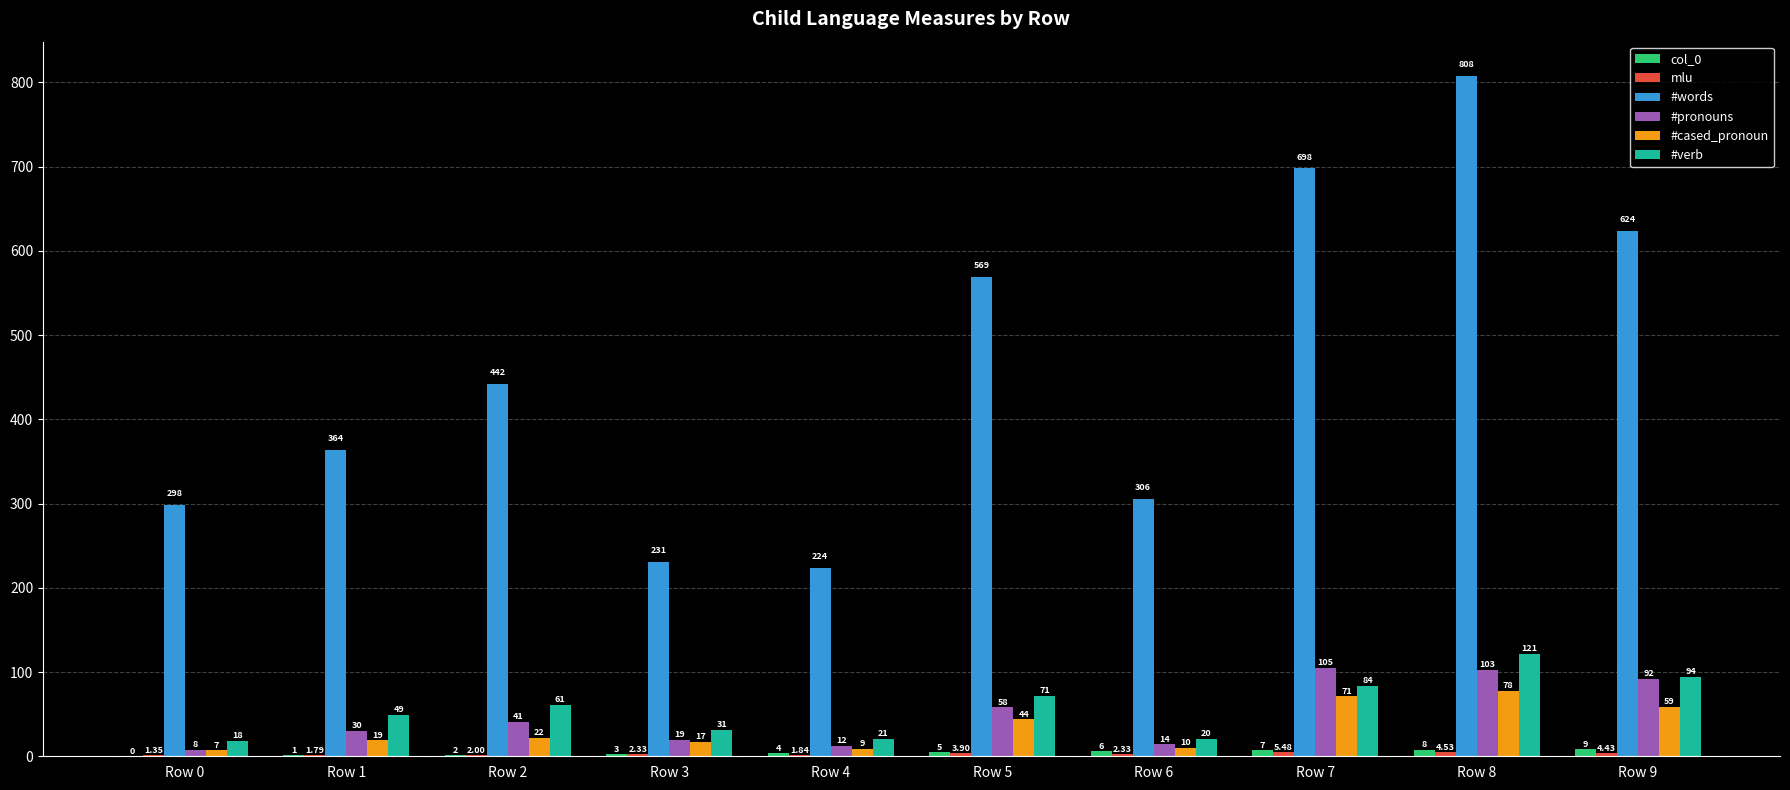

Which series has the largest total across all categories?

#words